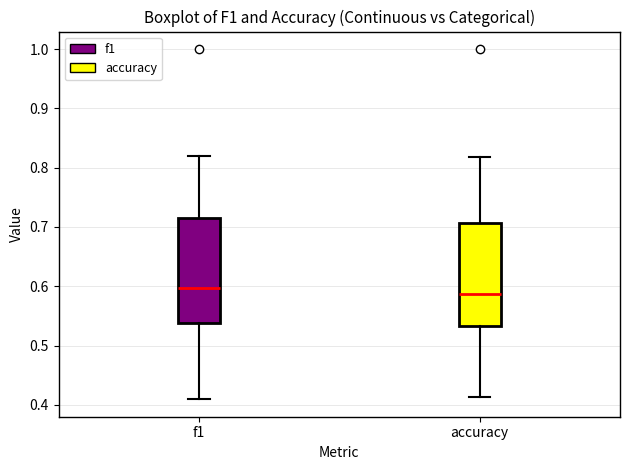

Where is the lower edge of the box for f1 on the y-axis? The values are not printed on the chart, so give them approximately, as read against the axis.

0.54